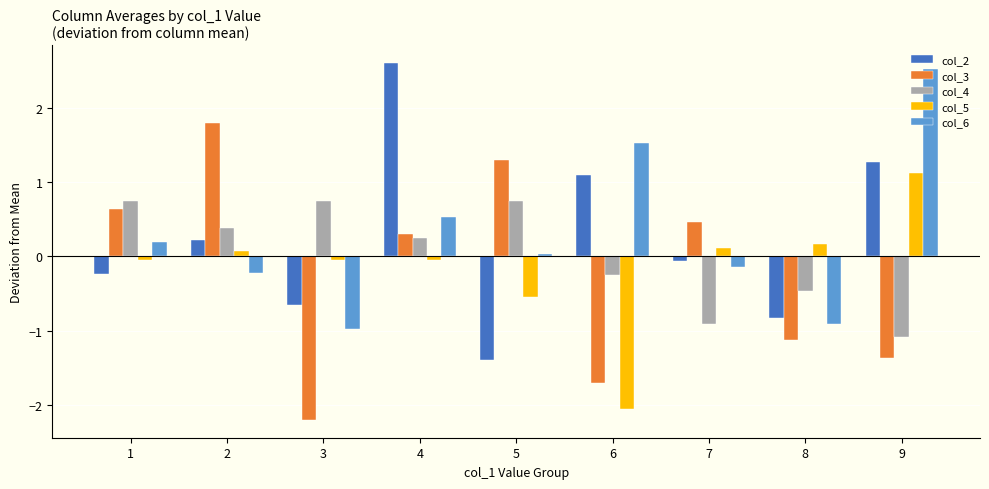

Does the chart contain stacked bars?

No